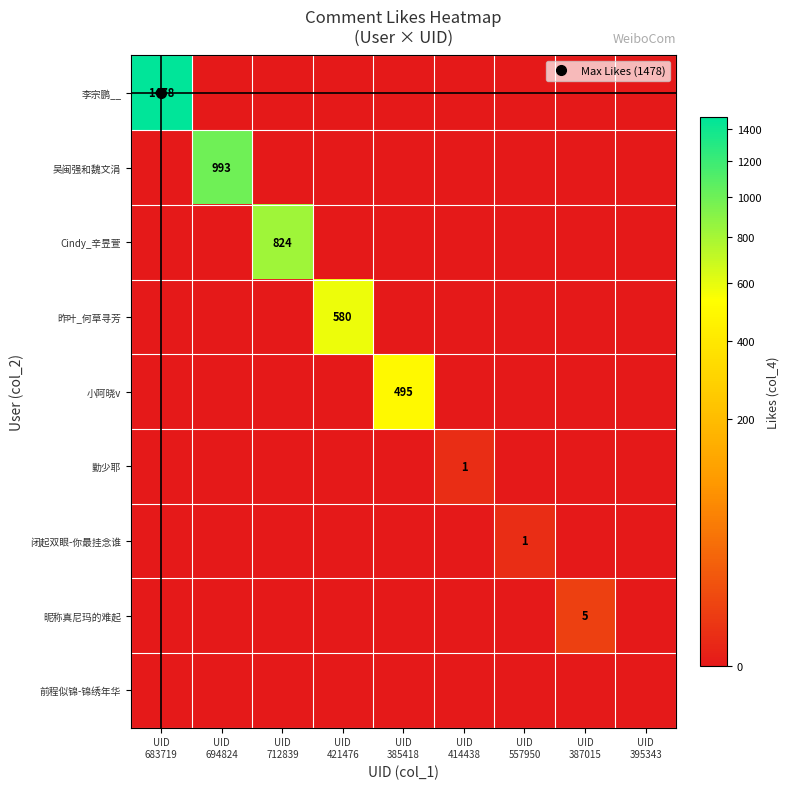

Is the value of 吴闽强和魏文涓 at UID 387015 greater than the value of 勤少耶 at UID 683719?

No